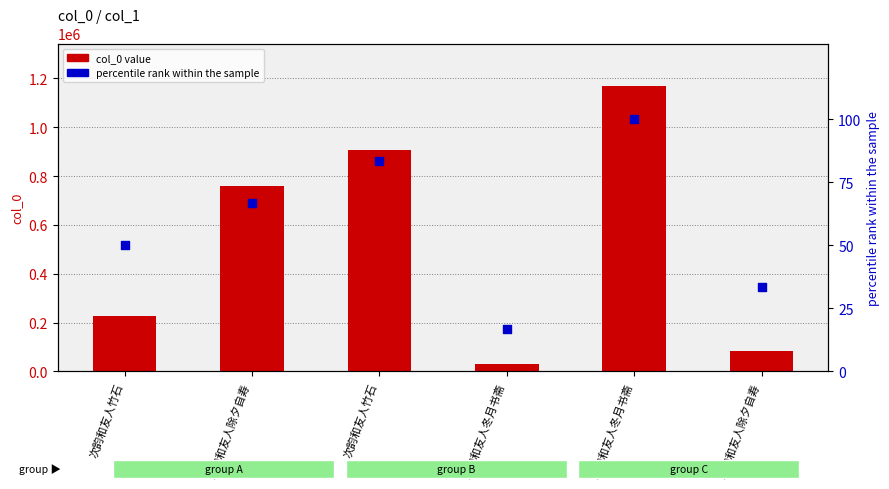

Which series has the largest total across all categories?

col_0 value